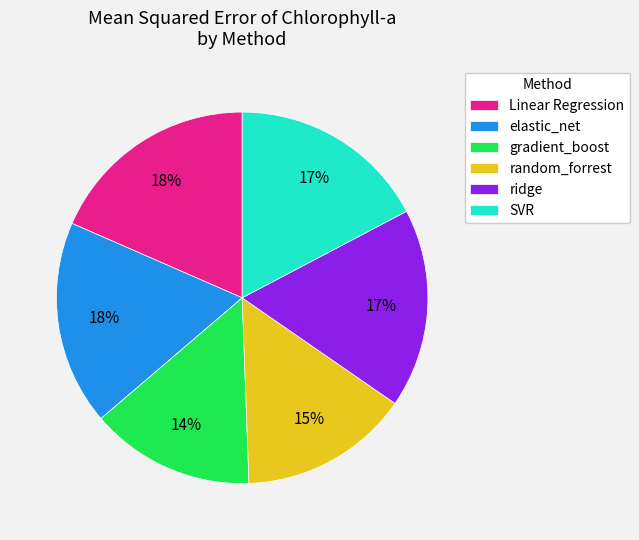

Is it true that gradient_boost is 6% of the pie?

False